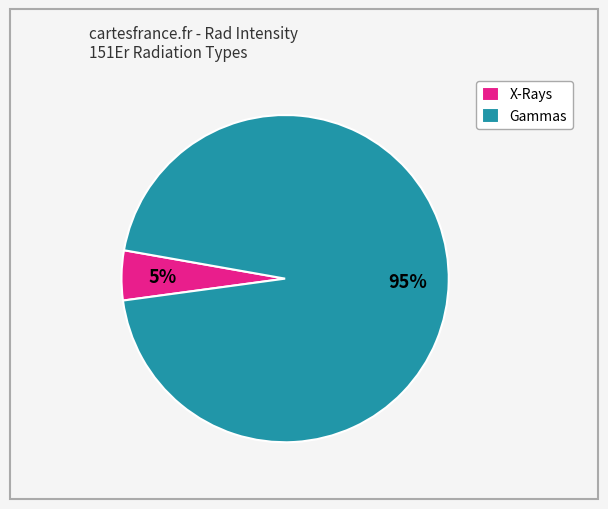

Is there a majority slice in this chart?

Yes